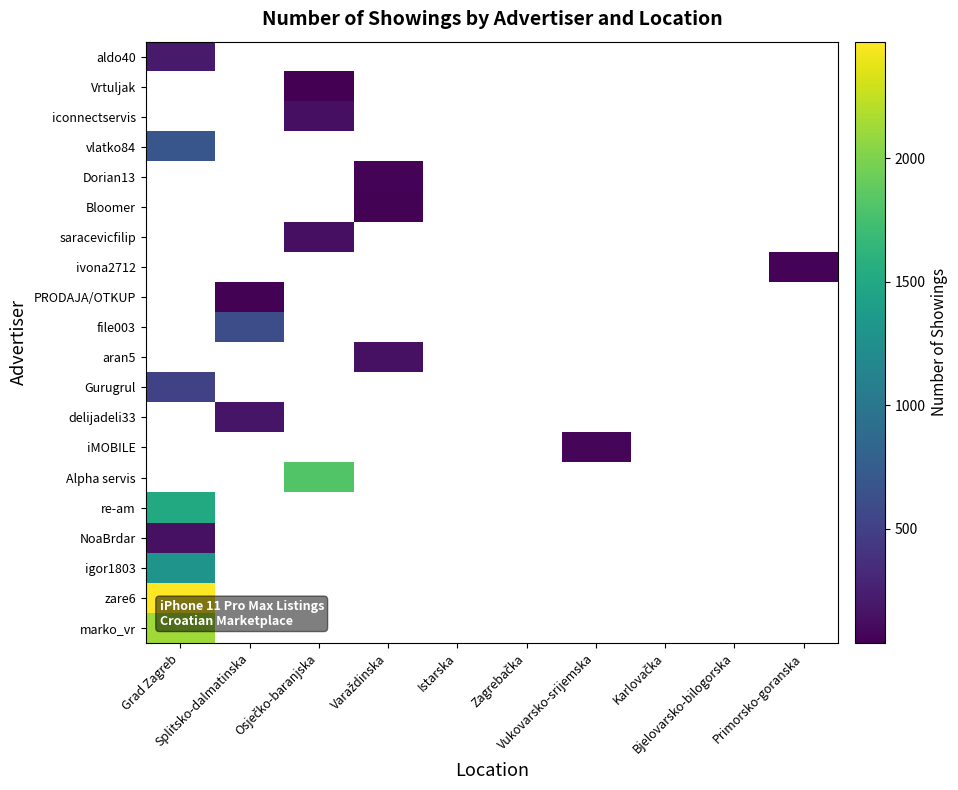

How many data points does each series have?

10